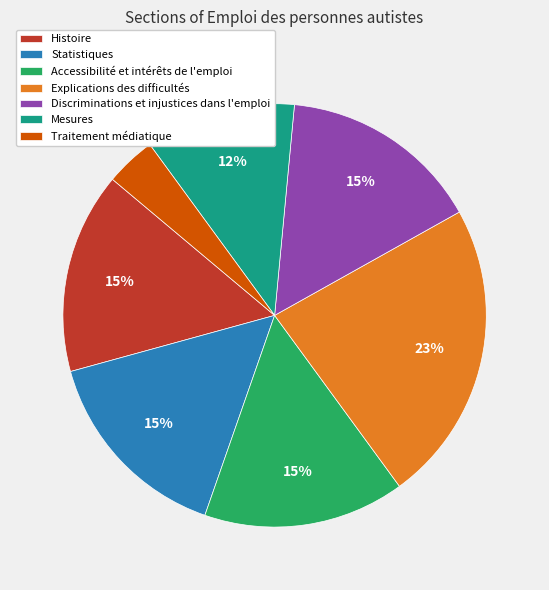

What percentage is the Statistiques slice, to the nearest percent?

15%